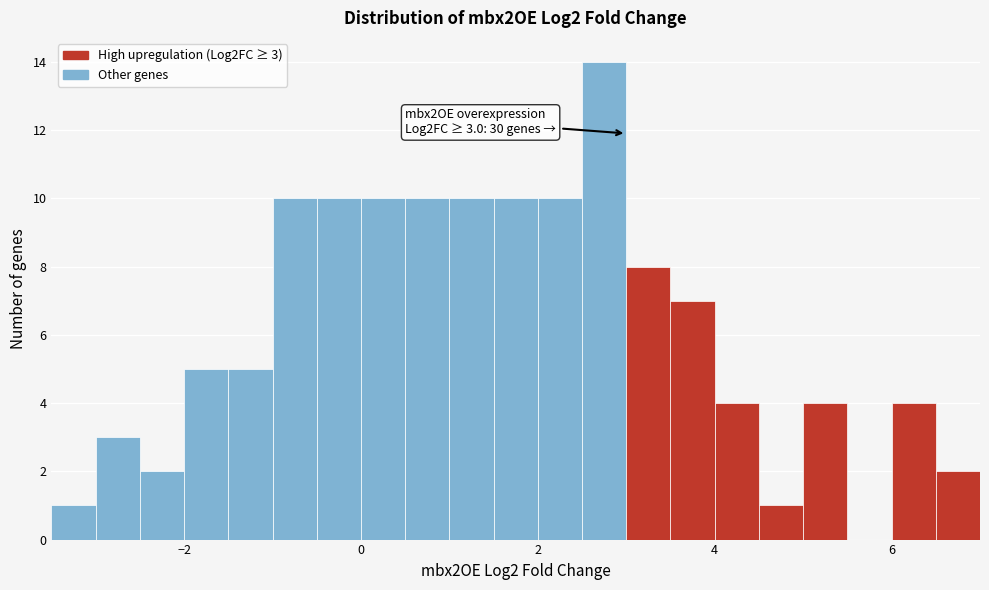

Read against the x-axis, roughly where is the centre of the tallest bar?

2.8